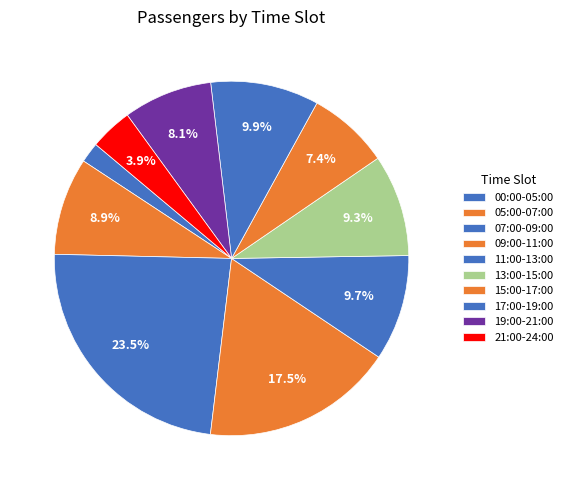

How many slices are in this pie chart?

10